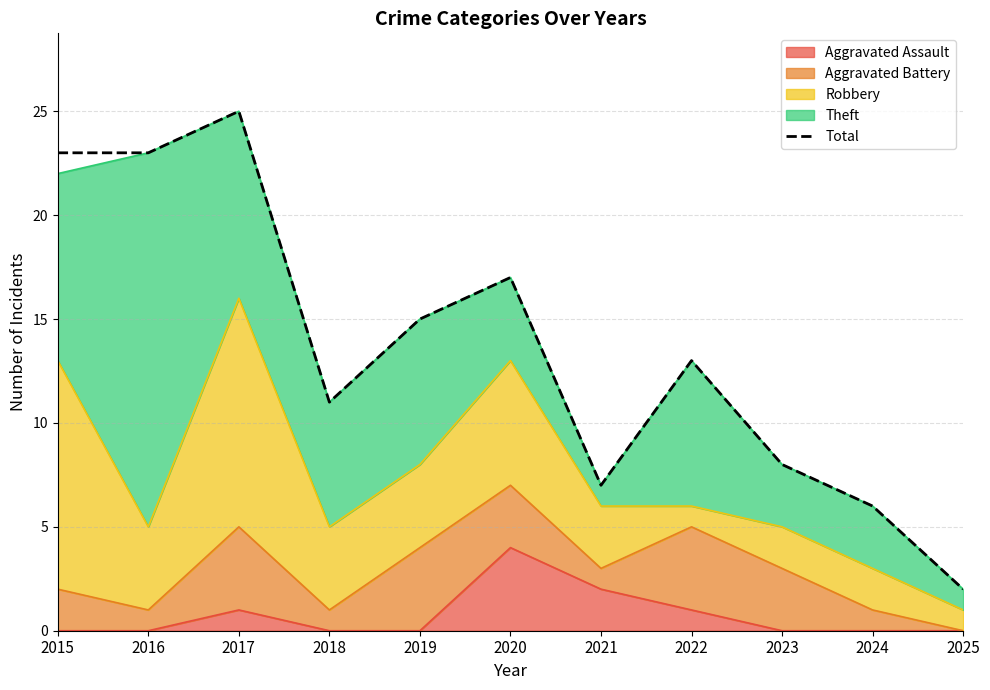

The chart shows a value of 7 at 2015. True or false?

False